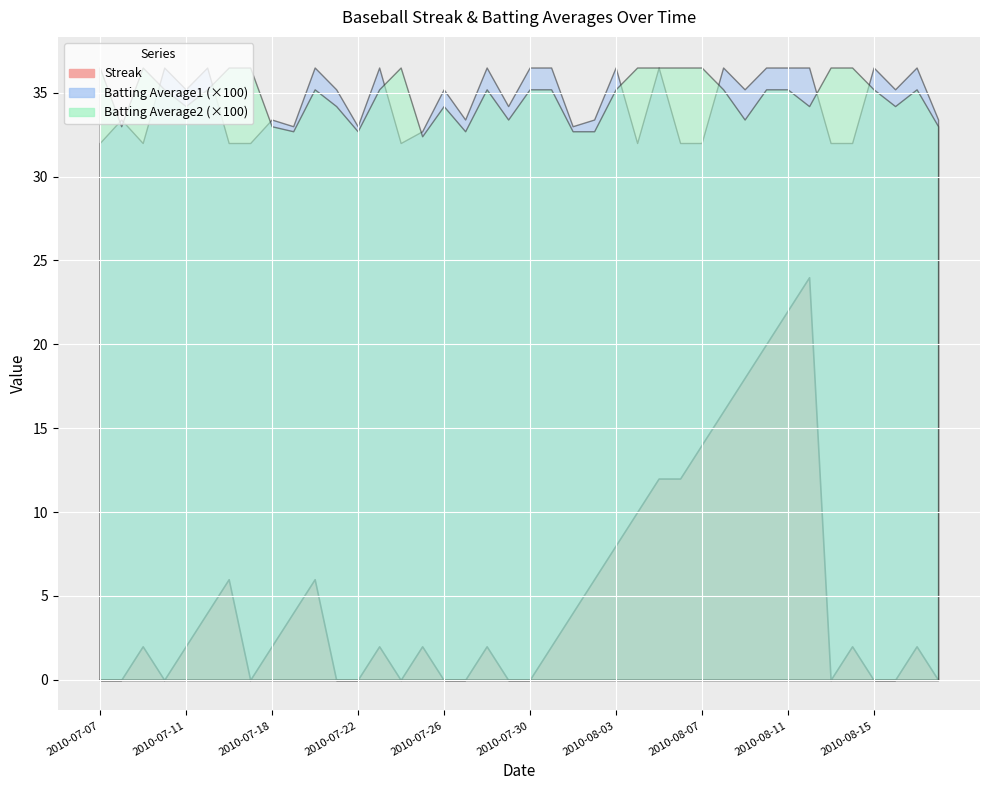

How many interior local valleys does the Batting Average1 series have?

11